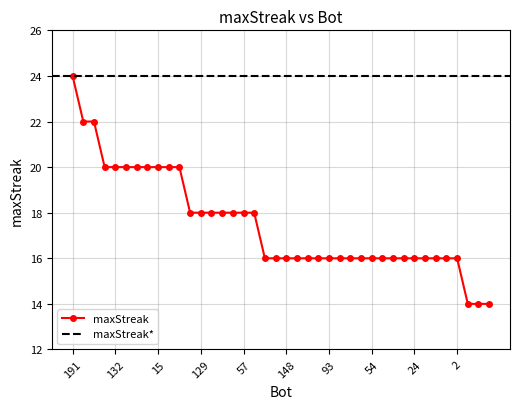

What is the minimum value shown in the chart?

14